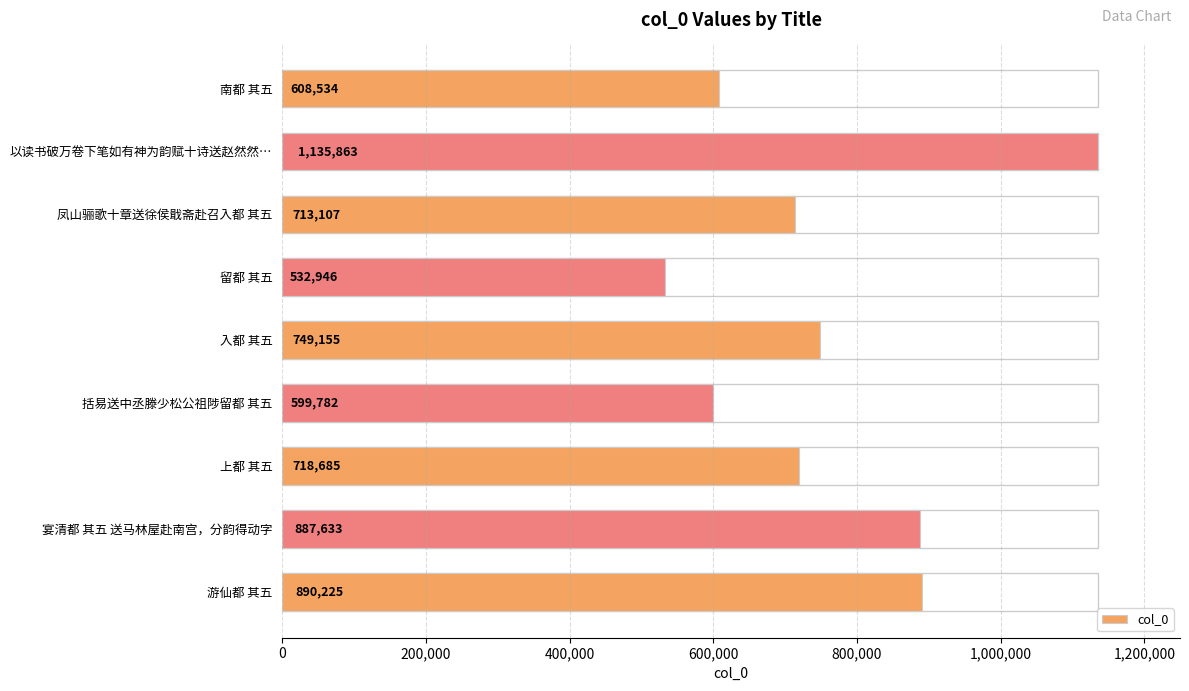

What is the greatest value displayed?

1135863